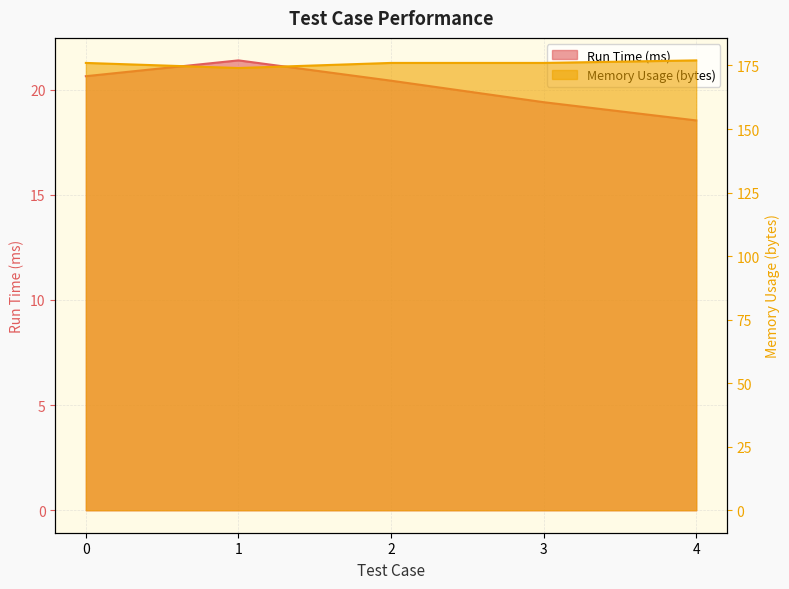

True or false: Memory Usage (bytes) and Run Time (ms) cross at least once.

False